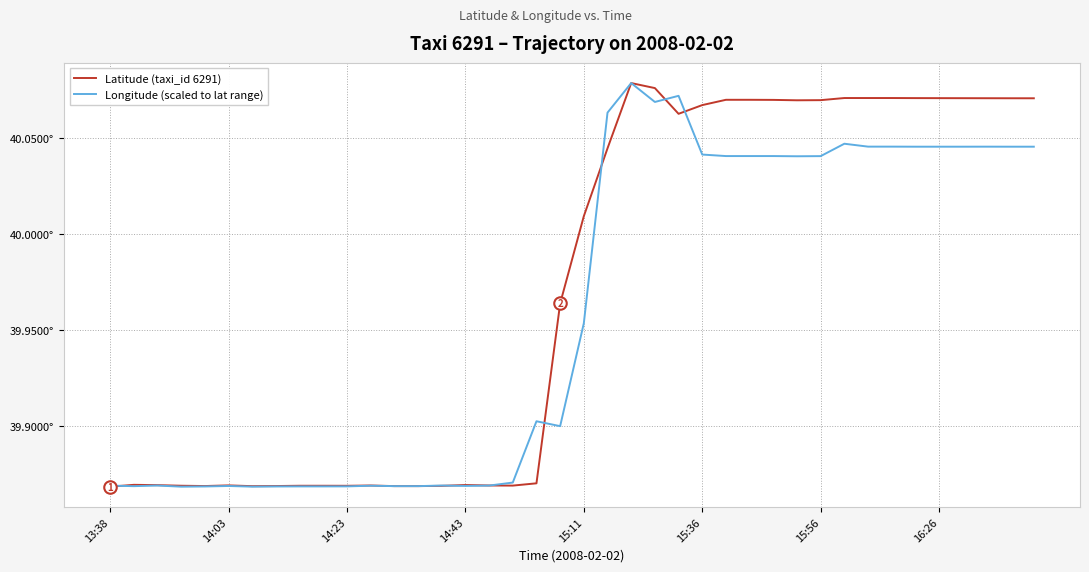

Does the chart have visible grid lines?

Yes